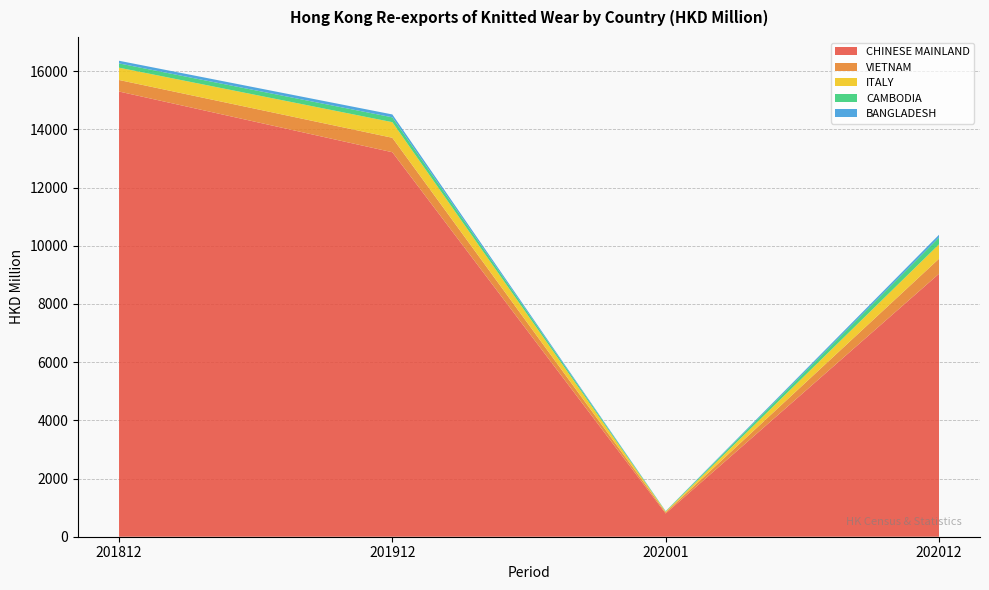

What is the lowest value of the CHINESE MAINLAND series?

799.4